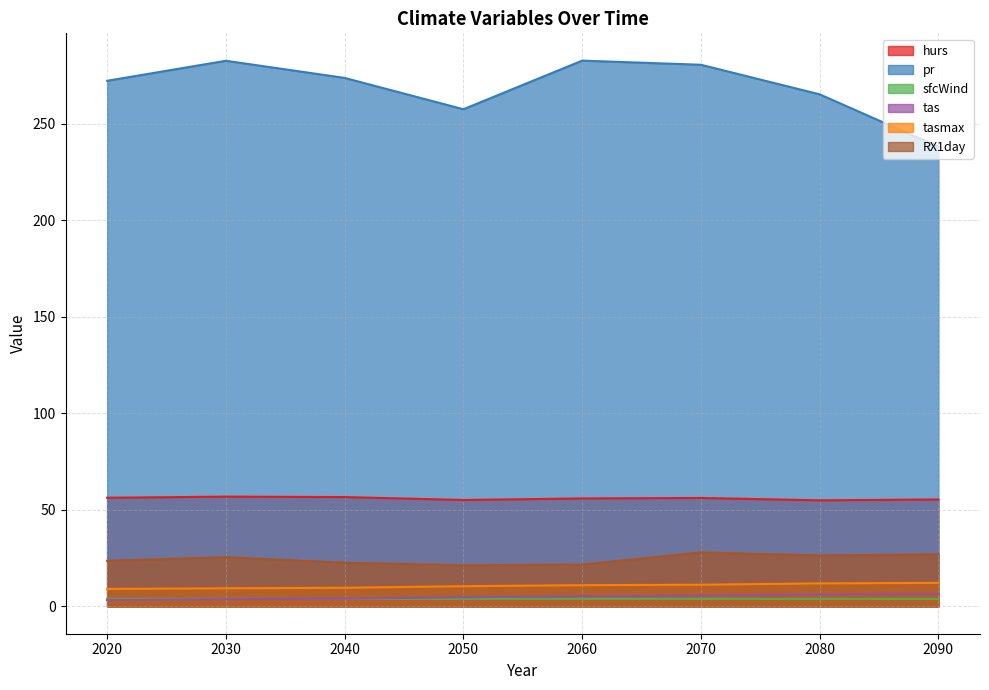

True or false: hurs has more than 1 interior local peaks.

True